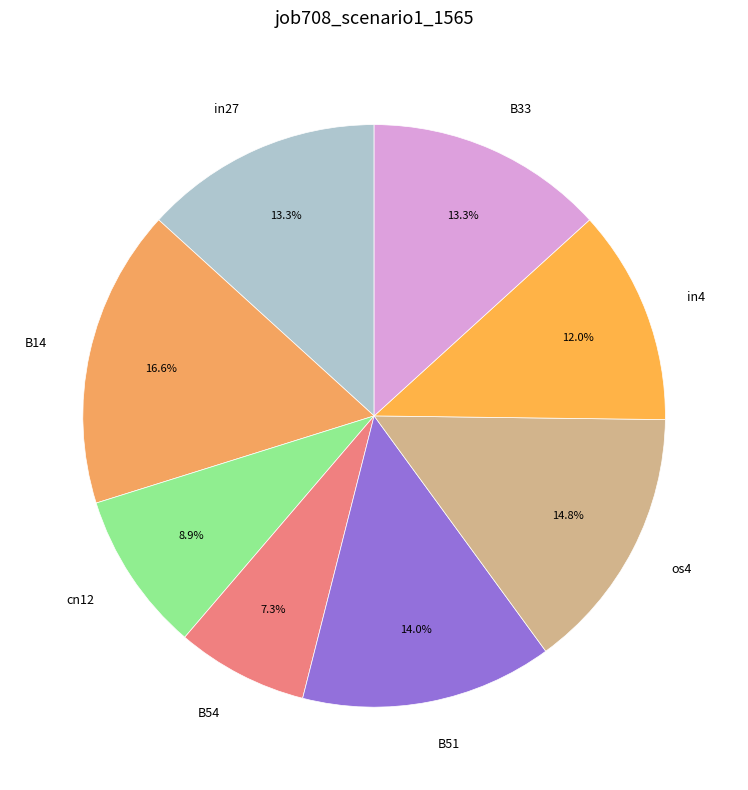

Does B54 account for over 50% of the chart?

No